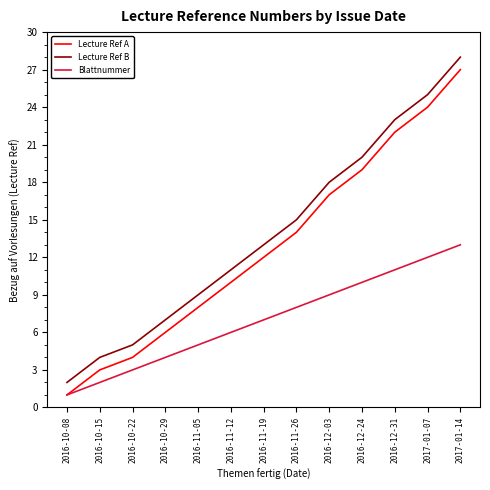

How many series are shown in this chart?

3